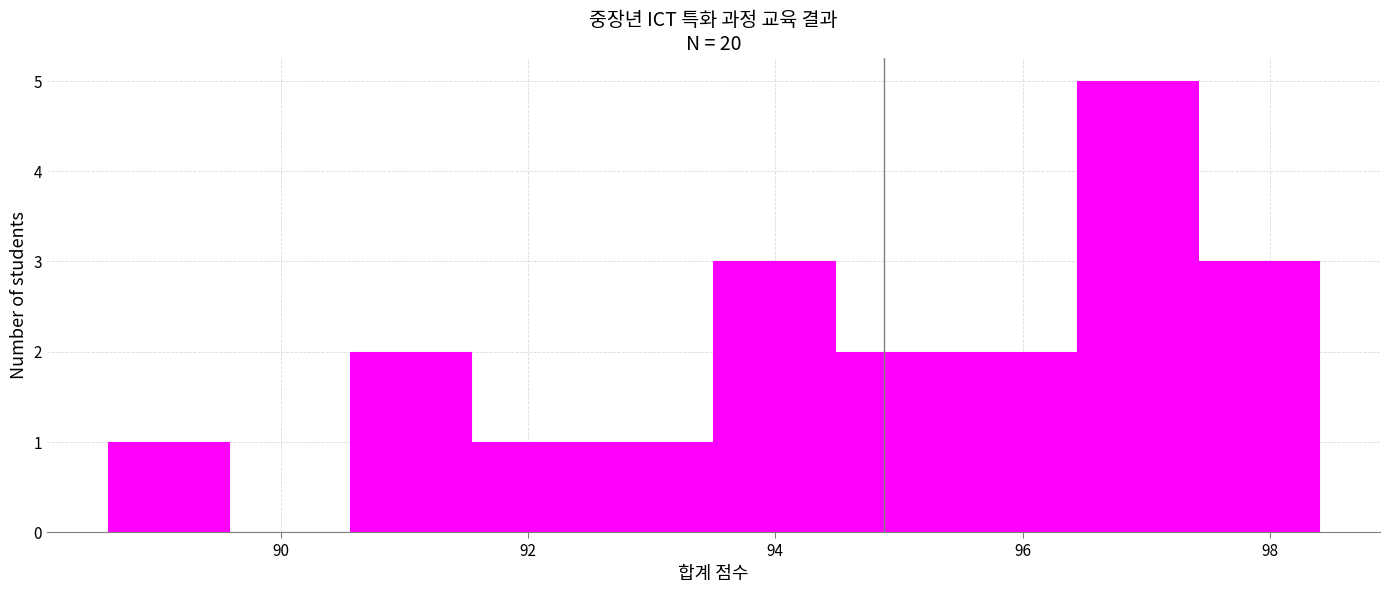

Reading left to right, transcribe this chart: for each bar, give the range it covers on the x-axis and its height. Neither the bar edges nor the heights are printed on the chart, so give them approximately, as read against the axes.

88.60 to 89.58: 1
89.58 to 90.56: 0
90.56 to 91.54: 2
91.54 to 92.52: 1
92.52 to 93.50: 1
93.50 to 94.48: 3
94.48 to 95.46: 2
95.46 to 96.44: 2
96.44 to 97.42: 5
97.42 to 98.40: 3